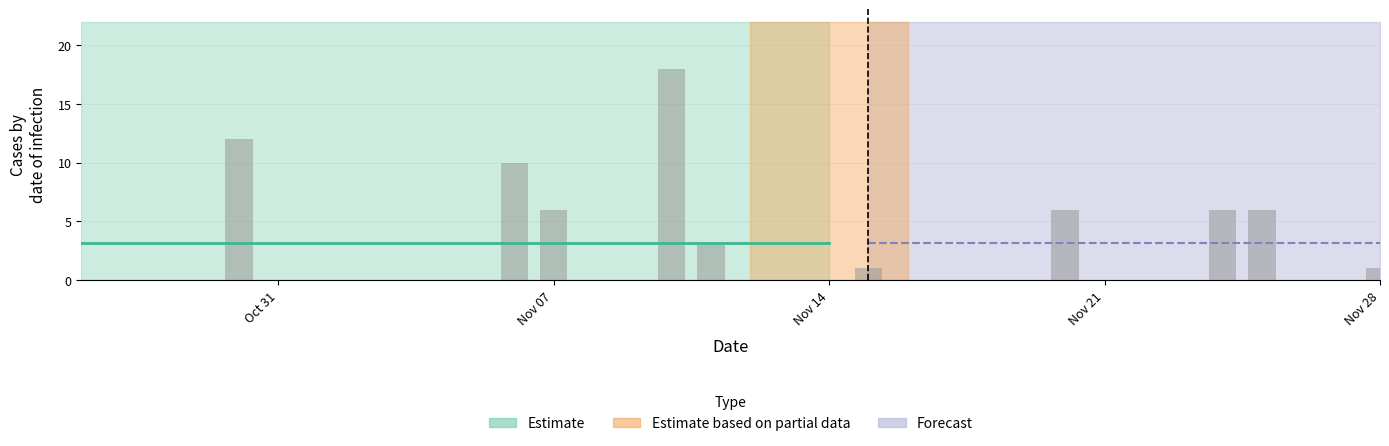

What is the maximum value shown in the chart?

18